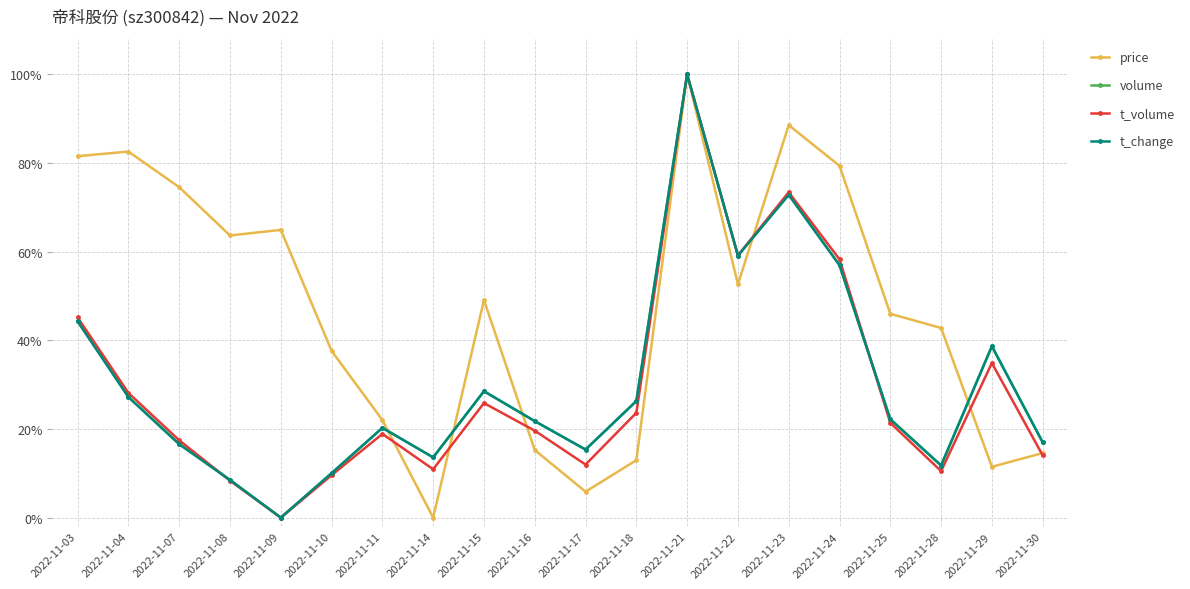

True or false: t_volume has a value of 10.9 at 2022-11-14.

True